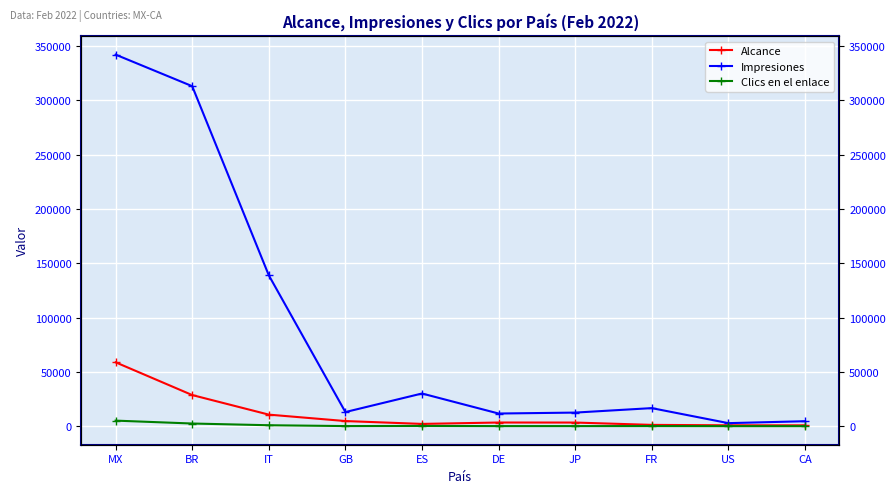

What is the difference between the maximum and minimum values in the Clics en el enlace series?

5085